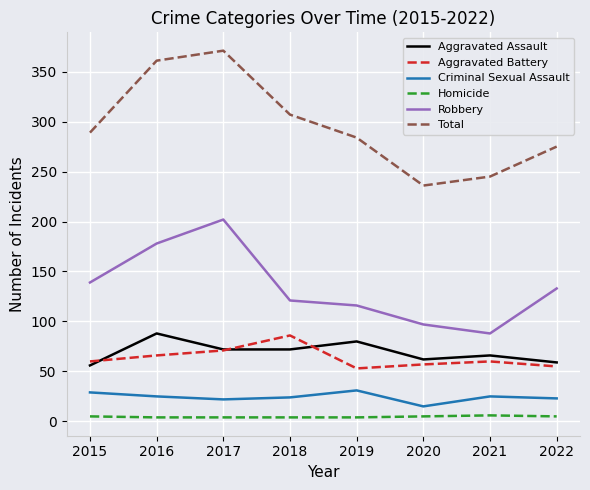

At 2016, list the series in order from smallest to largest.

Homicide, Criminal Sexual Assault, Aggravated Battery, Aggravated Assault, Robbery, Total